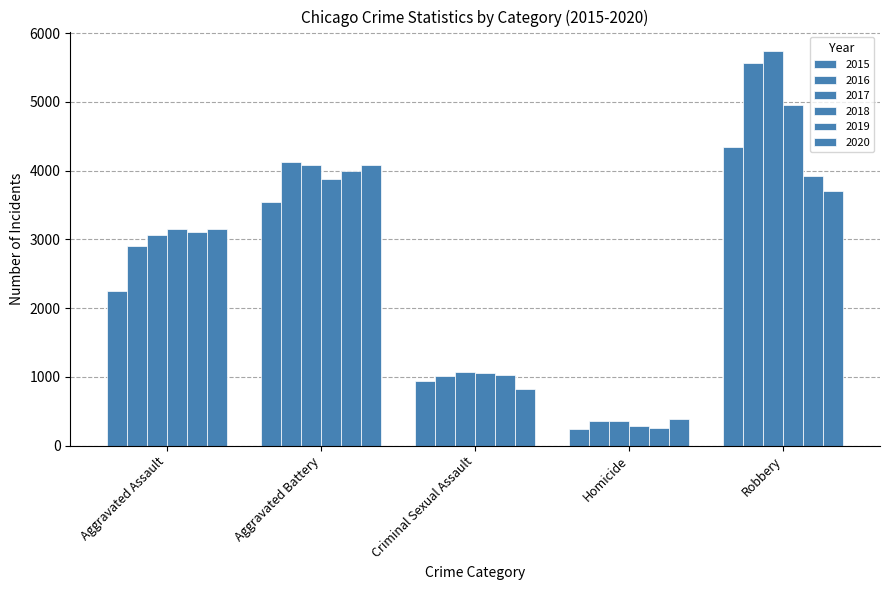

How many groups of bars are there?

5